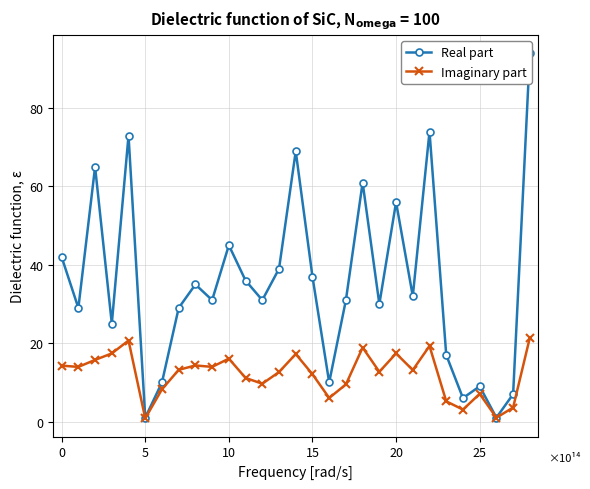

At which label does Real part reach its peak?

28